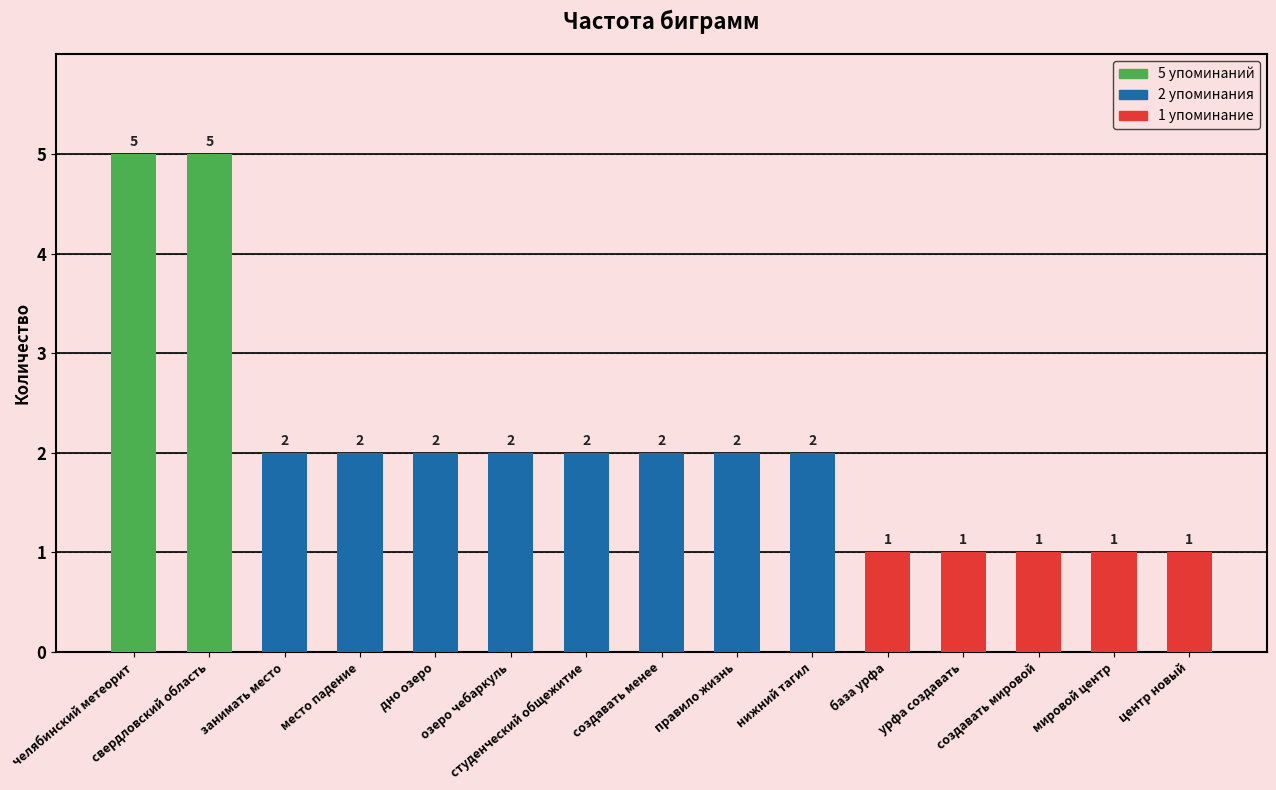

Are the bars grouped side by side (vs. stacked)?

No